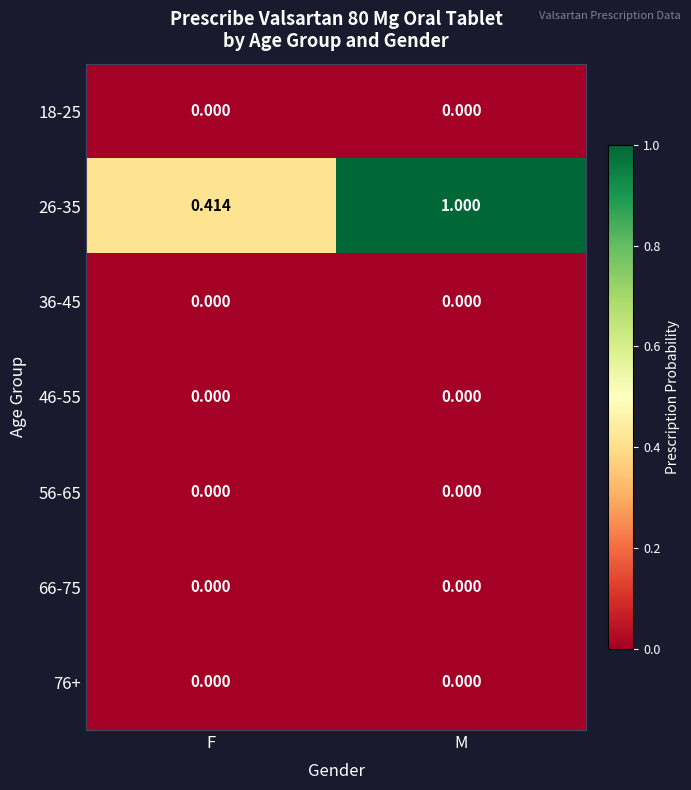

Which label corresponds to the largest value in the chart?

M